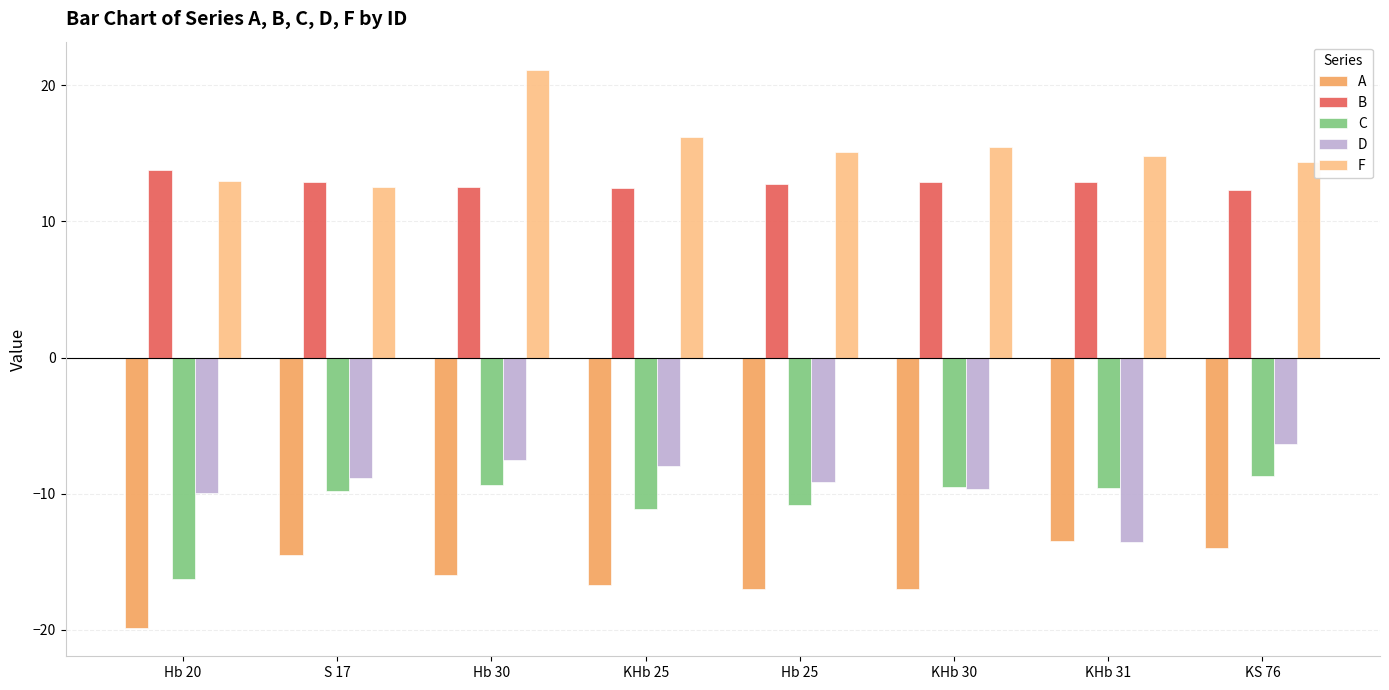

At how many categories does at least one series exceed 1?

8